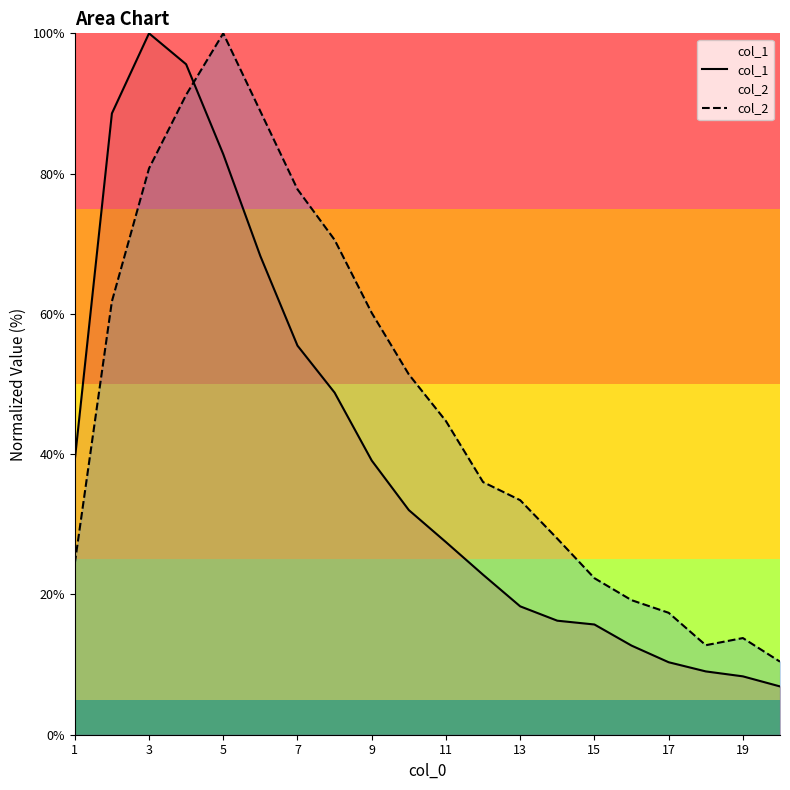

What is the greatest value displayed?

100.0